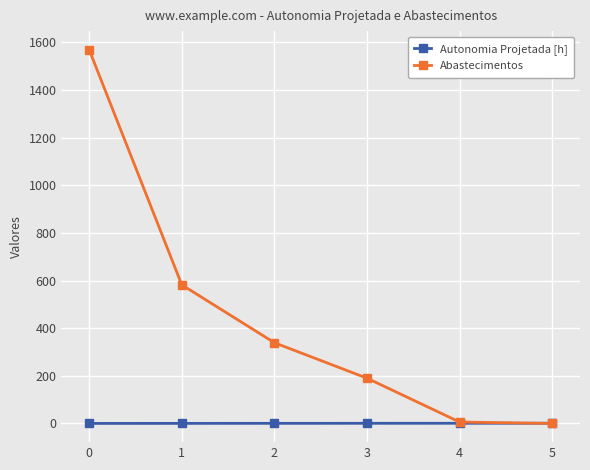

How many intersections are there between Autonomia Projetada [h] and Abastecimentos?

1